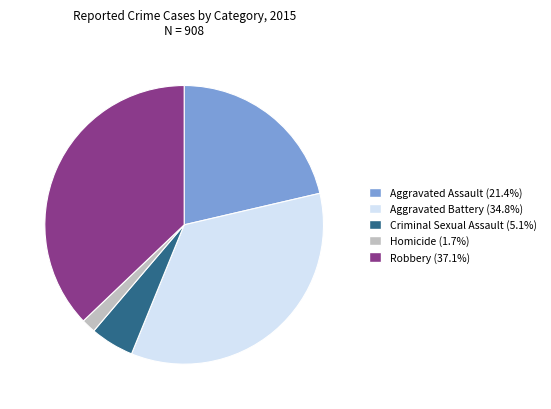

Is Criminal Sexual Assault the majority of the pie?

No